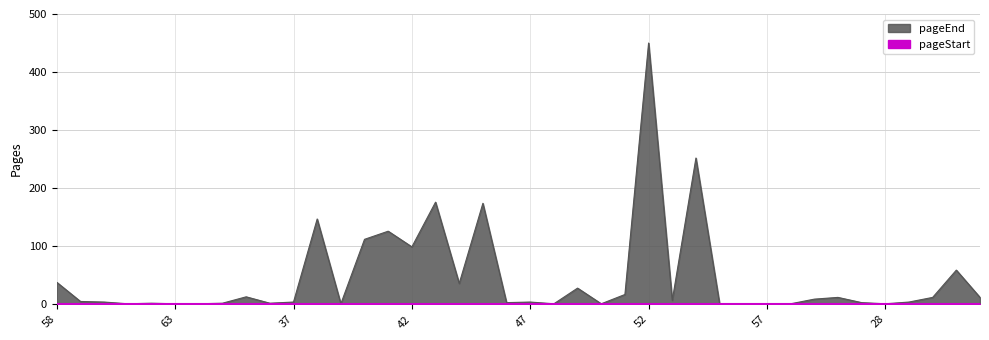

What is the sum of the values at 36 and 29?

6